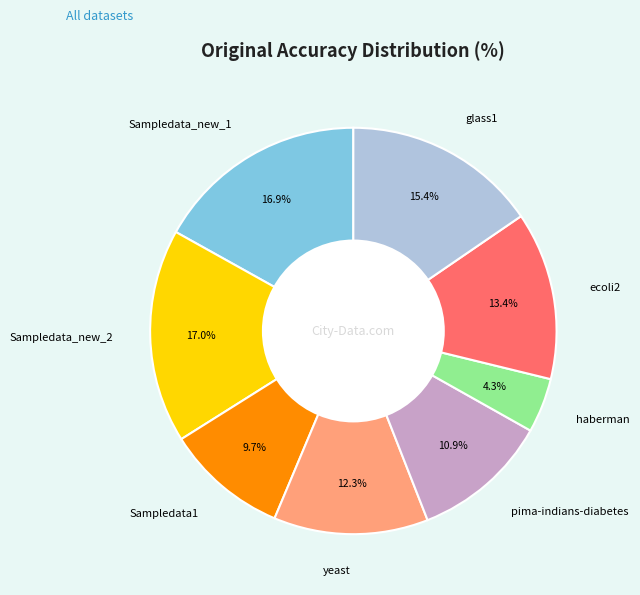

To the nearest percent, what is the combined percentage of Sampledata_new_2 and haberman?

21%